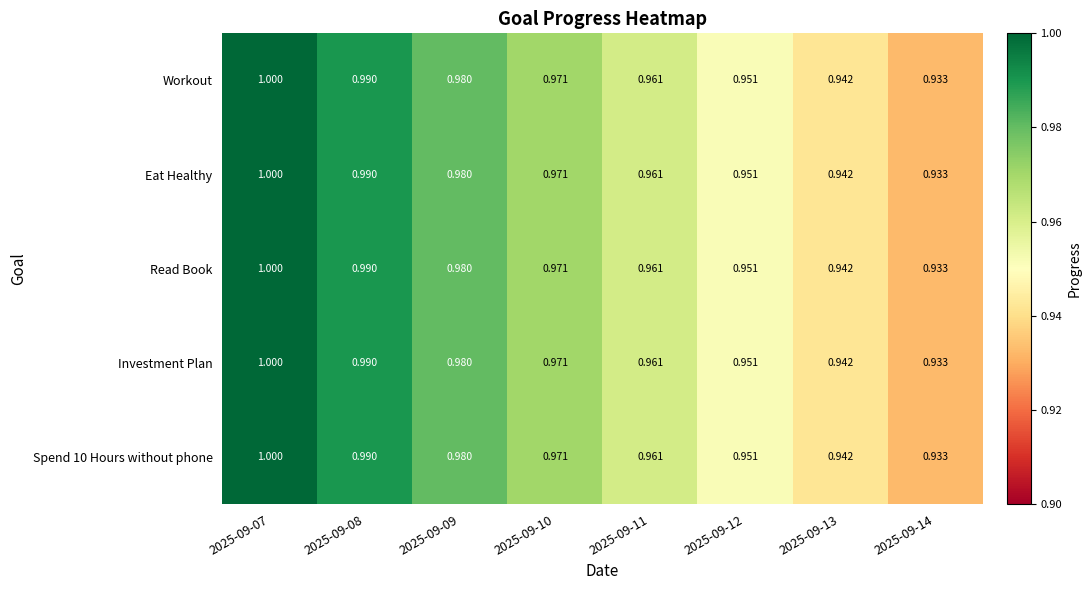

Is the value of Read Book at 2025-09-08 greater than the value of Eat Healthy at 2025-09-07?

No